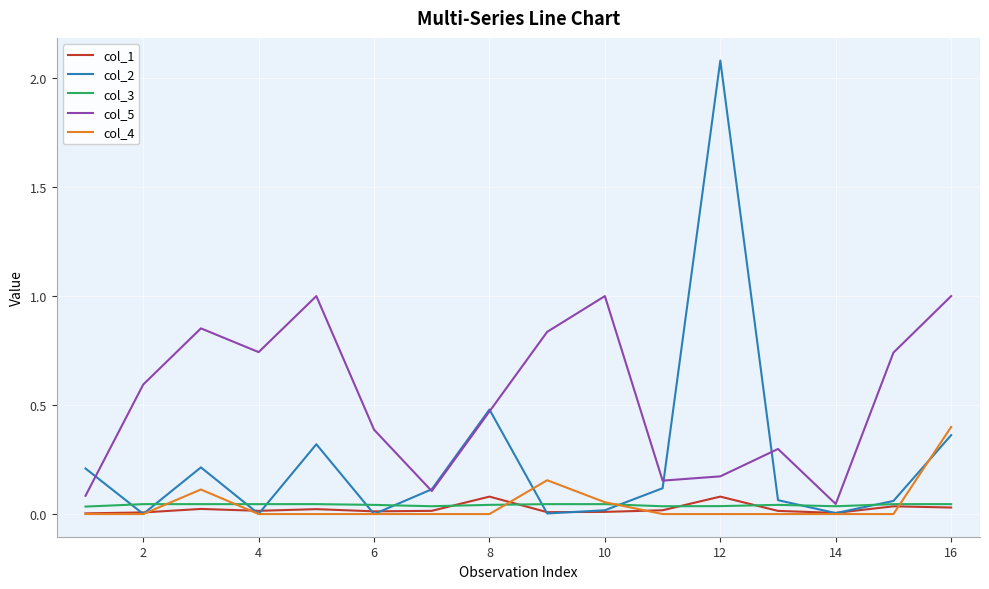

Count the number of data series in this chart.

5